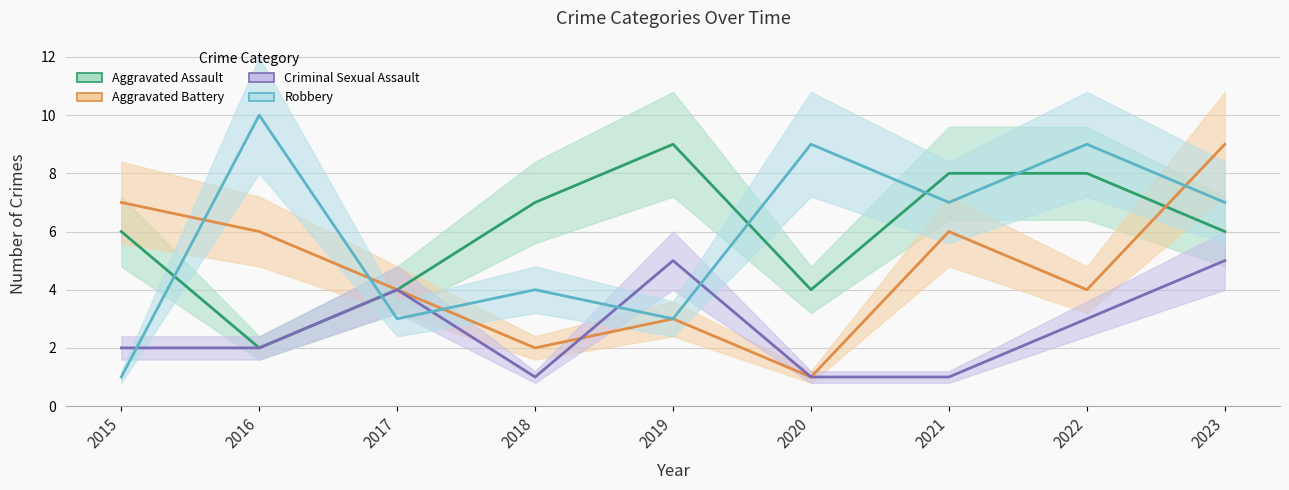

Rank the series by their maximum value, from highest to lowest.

Robbery, Aggravated Assault, Aggravated Battery, Criminal Sexual Assault